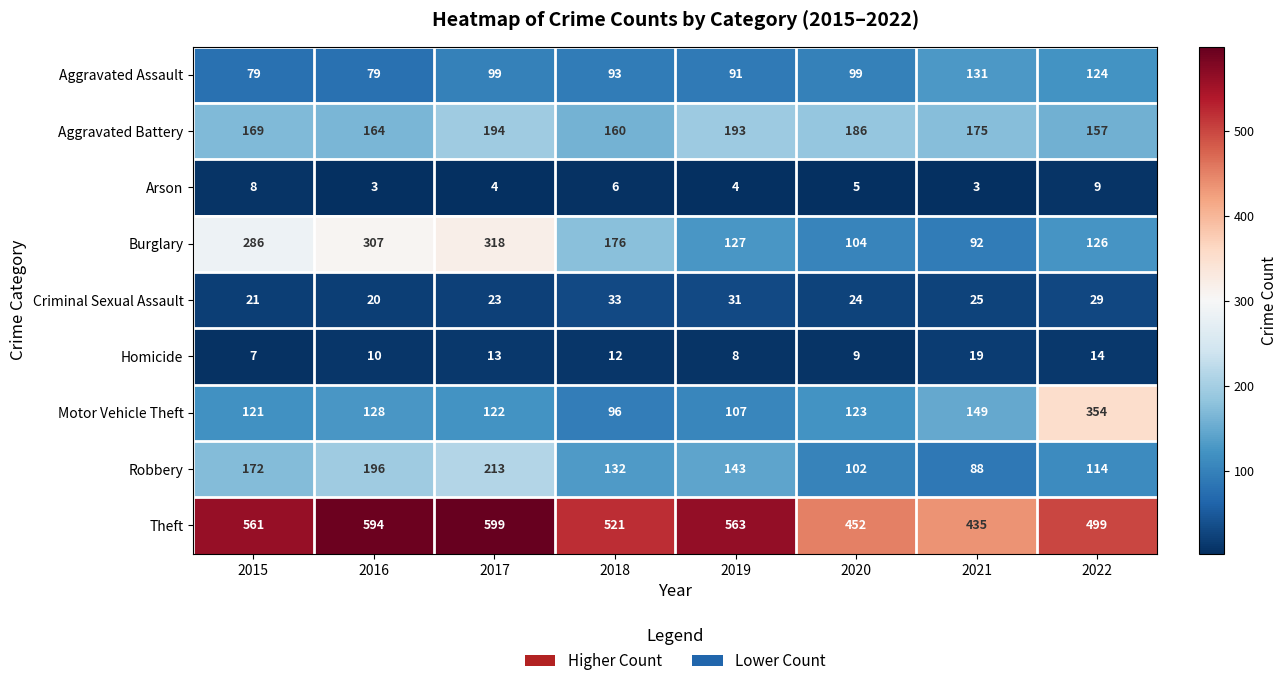

What is the difference between the second highest and minimum values in the Arson series?

5